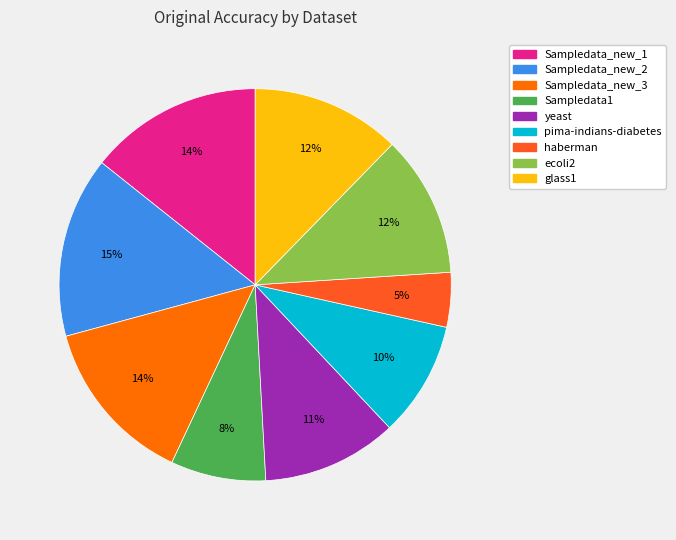

True or false: Sampledata_new_3 accounts for 22% of the total.

False